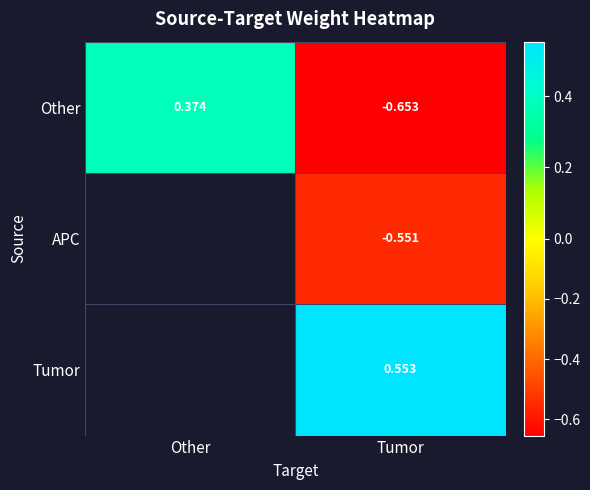

Where is Other nearest to the value 0?

Other